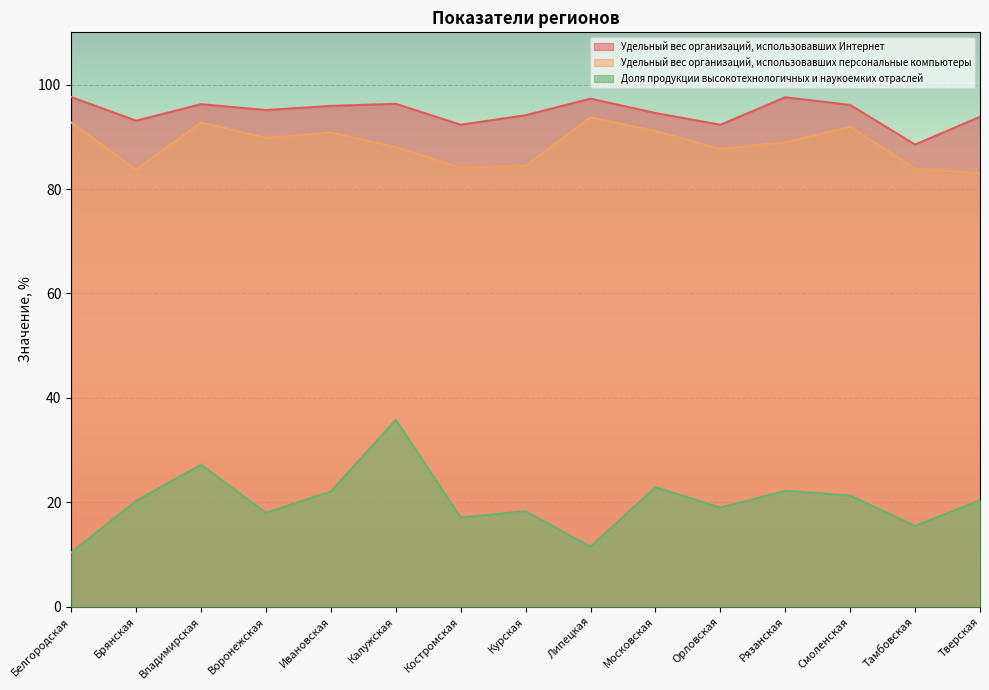

Reading left to right, extract all data points from this chart.

Удельный вес организаций, использовавших Интернет: Белгородская=97.6	Брянская=93.1	Владимирская=96.2	Воронежская=95.1	Ивановская=95.9	Калужская=96.3	Костромская=92.3	Курская=94.1	Липецкая=97.3	Московская=94.5	Орловская=92.3	Рязанская=97.6	Смоленская=96.1	Тамбовская=88.5	Тверская=93.8
Удельный вес организаций, использовавших персональные компьютеры: Белгородская=92.7	Брянская=83.7	Владимирская=92.7	Воронежская=89.8	Ивановская=90.8	Калужская=88.0	Костромская=84.1	Курская=84.4	Липецкая=93.7	Московская=91.1	Орловская=87.7	Рязанская=89.0	Смоленская=91.9	Тамбовская=83.9	Тверская=83.0
Доля продукции высокотехнологичных и наукоемких отраслей: Белгородская=10.4	Брянская=20.3	Владимирская=27.2	Воронежская=18.0	Ивановская=22.1	Калужская=35.8	Костромская=17.1	Курская=18.3	Липецкая=11.5	Московская=22.9	Орловская=19.0	Рязанская=22.2	Смоленская=21.3	Тамбовская=15.5	Тверская=20.4